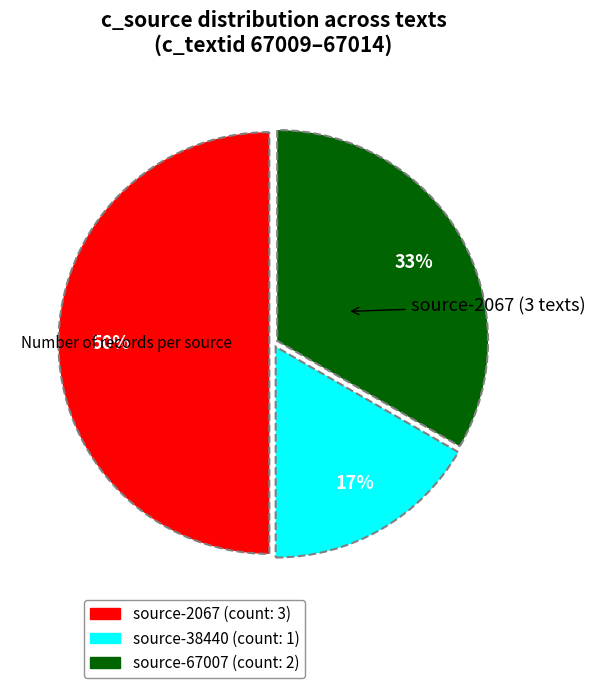

To the nearest percent, what is the average slice percentage?

33%